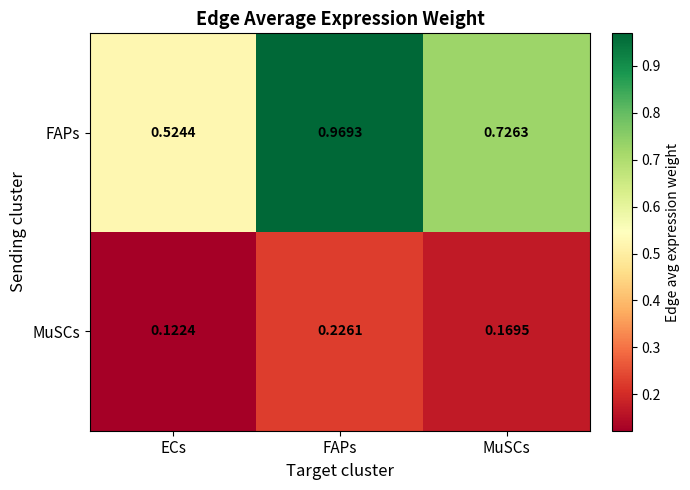

Is the value of FAPs at ECs greater than the value of MuSCs at MuSCs?

Yes